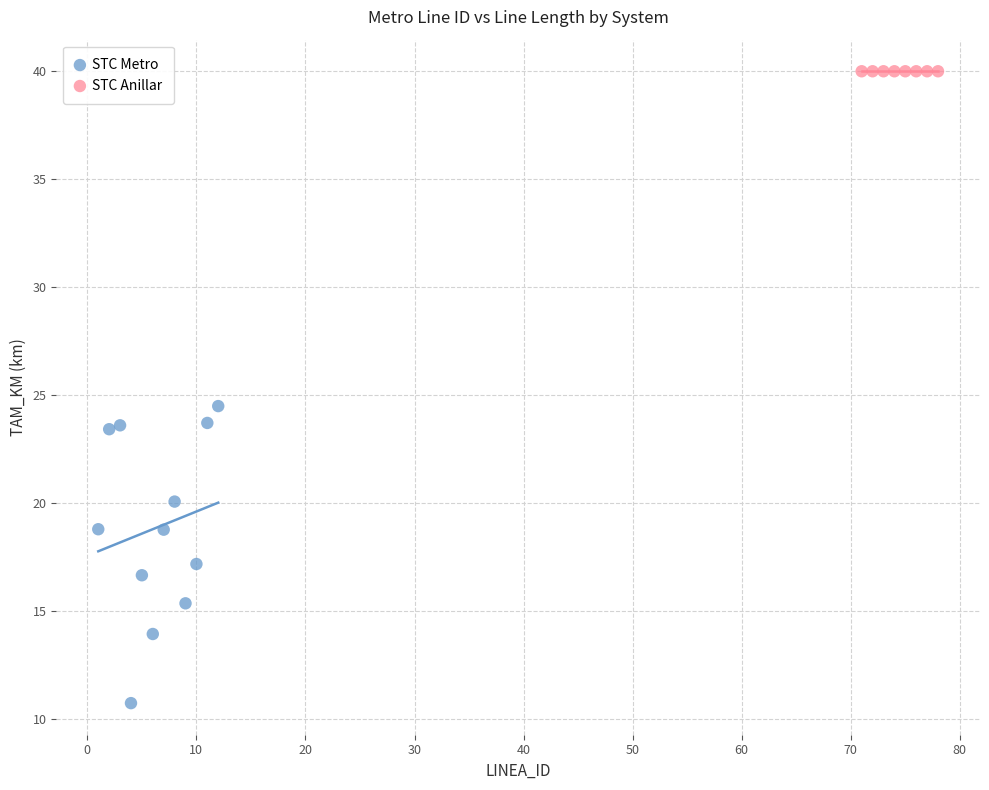

Which series contains the highest Y value?

STC Anillar